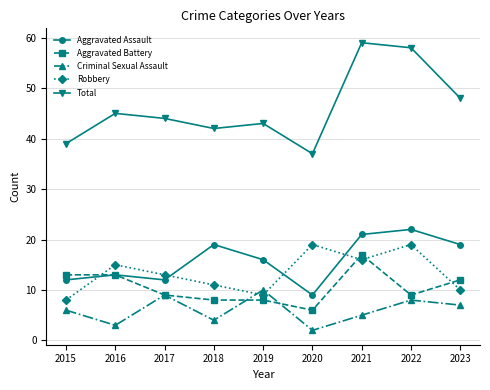

What is the difference between the second highest and second lowest values in the Aggravated Battery series?

5